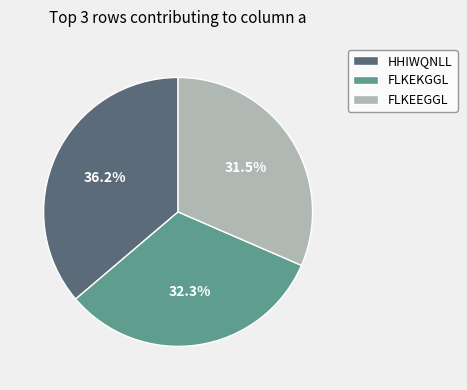

How many segments does this pie chart have?

3